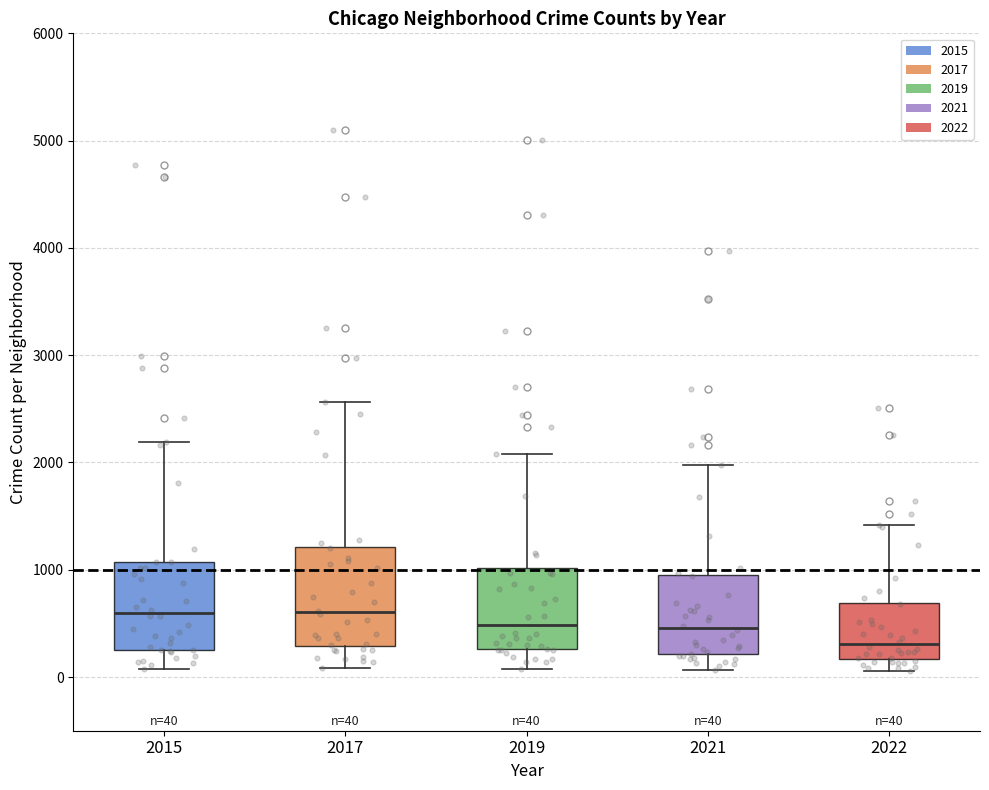

Which box is the tallest, from its lower edge to its upper edge?

2017